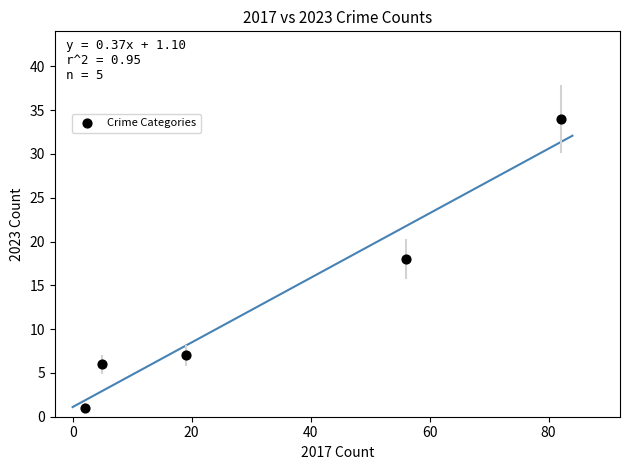

What is the range of X values (max minus min)?

80